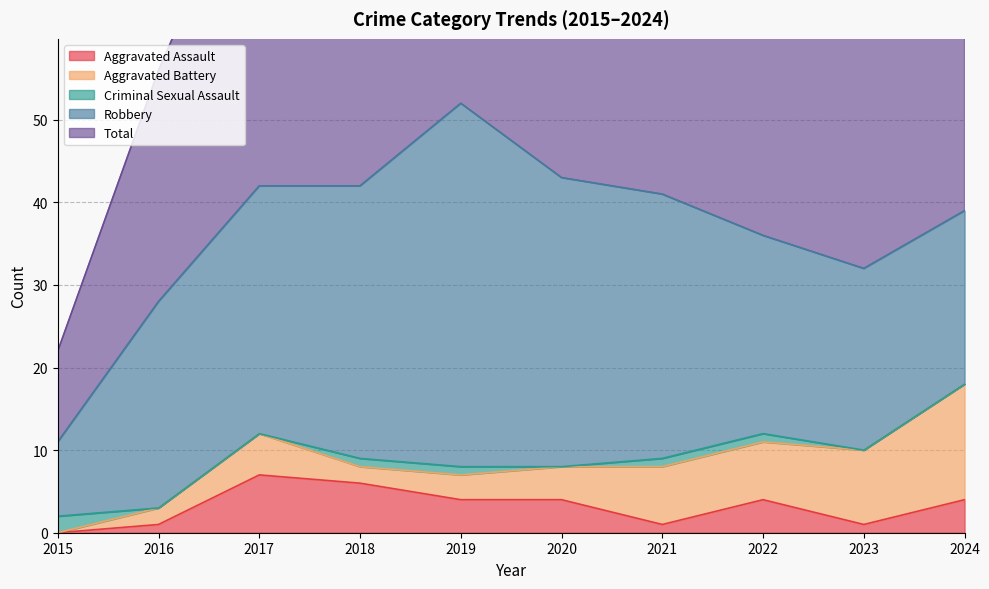

Which category has the highest value in the Criminal Sexual Assault series?

2015